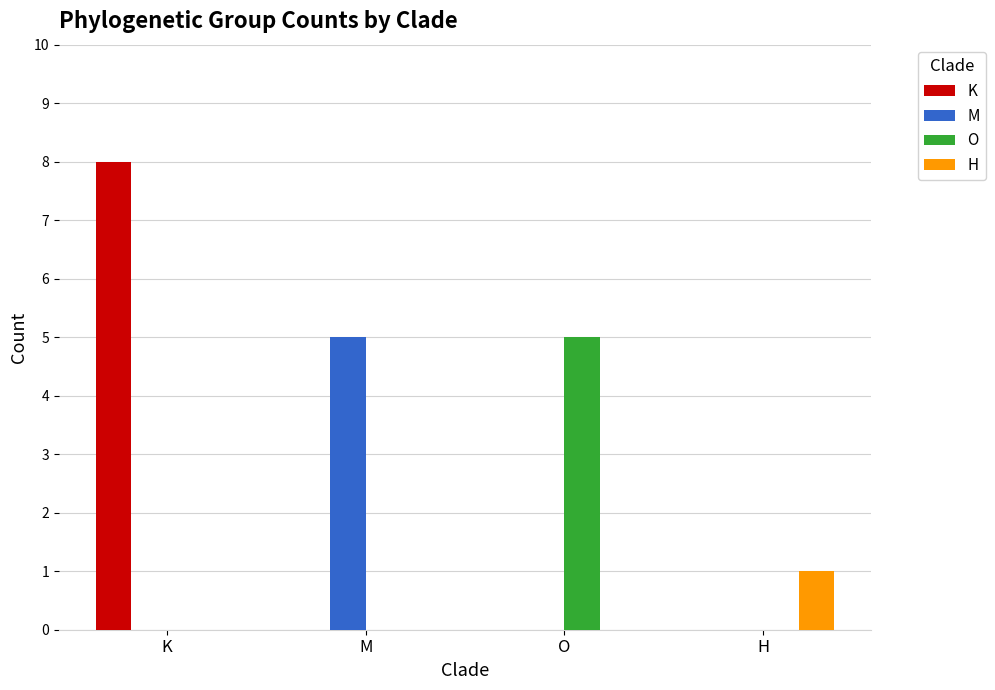

The value of O at H is 0. True or false?

True